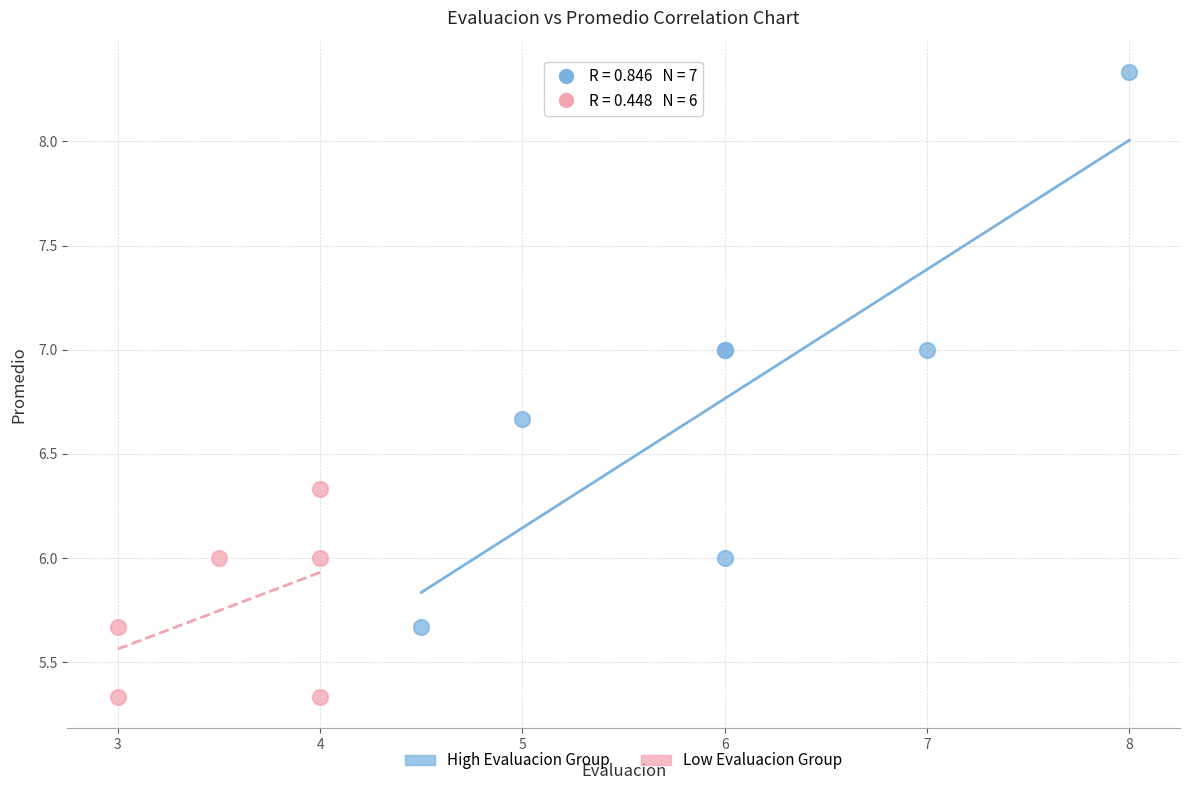

Which series reaches the maximum Y coordinate?

High Evaluacion Group